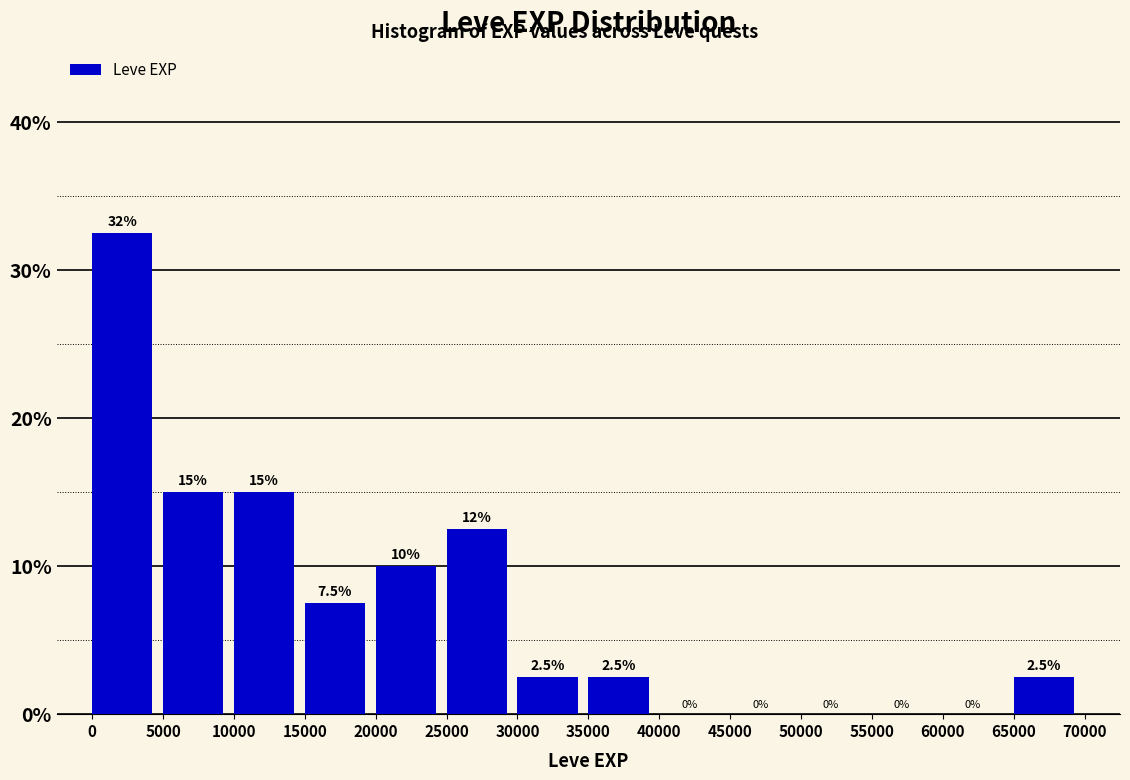

Over which range of the x-axis is the bar tallest?

0 to 5000